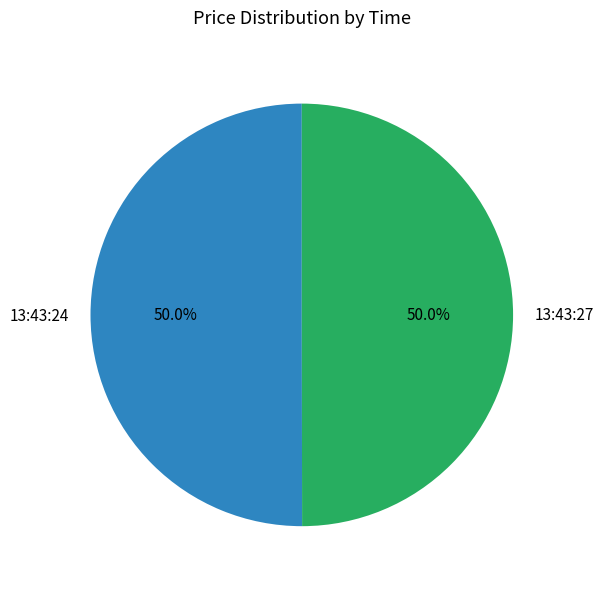

Count the number of slices in the pie.

2